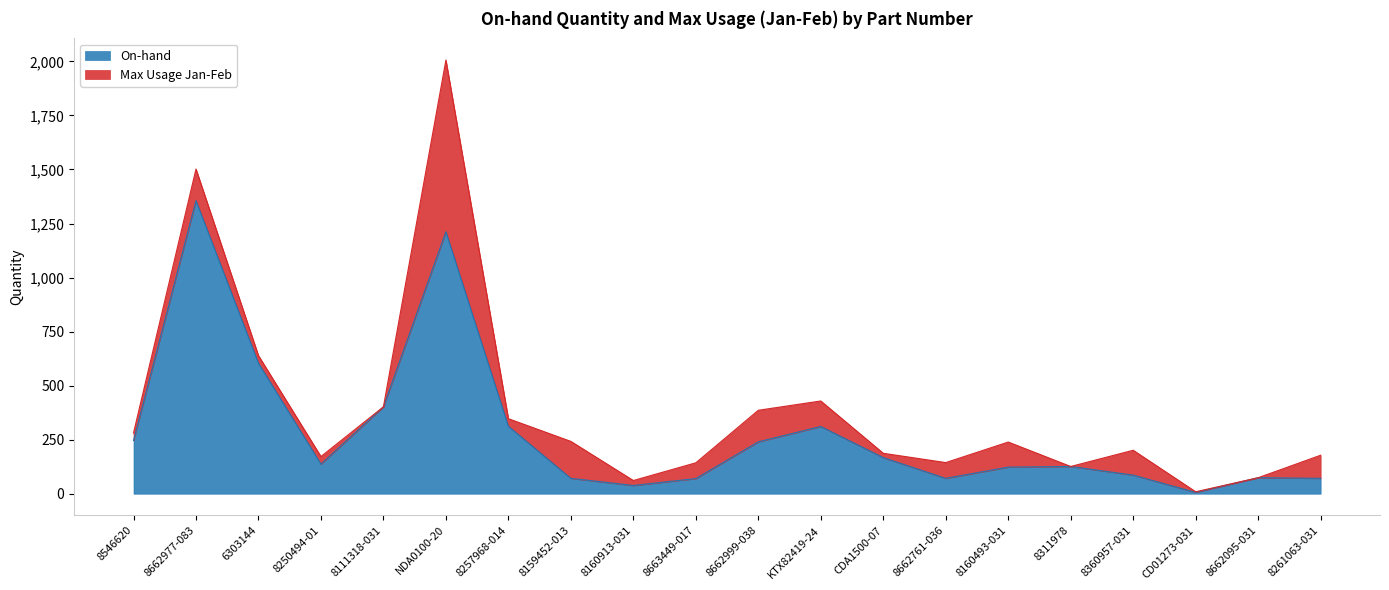

What is the average value?

286